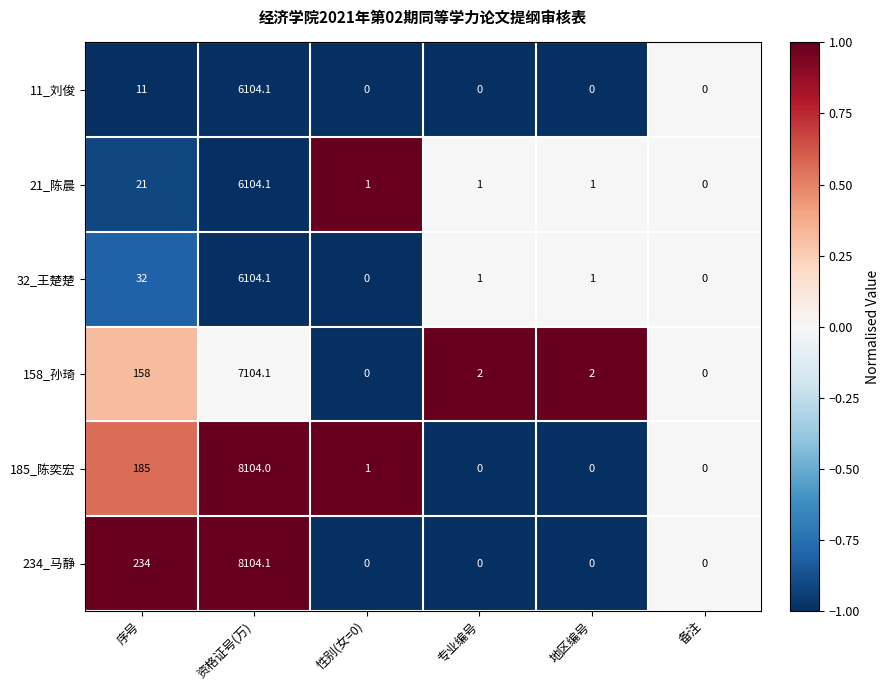

Between 序号 and 性别(女=0), which series saw the biggest shift?

234_马静